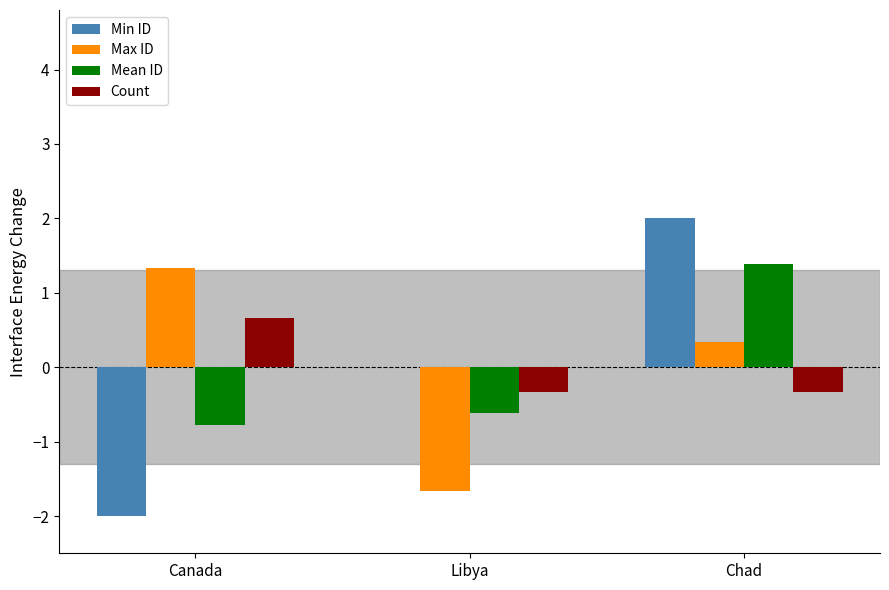

Where does the Max ID series first go above 0?

Canada